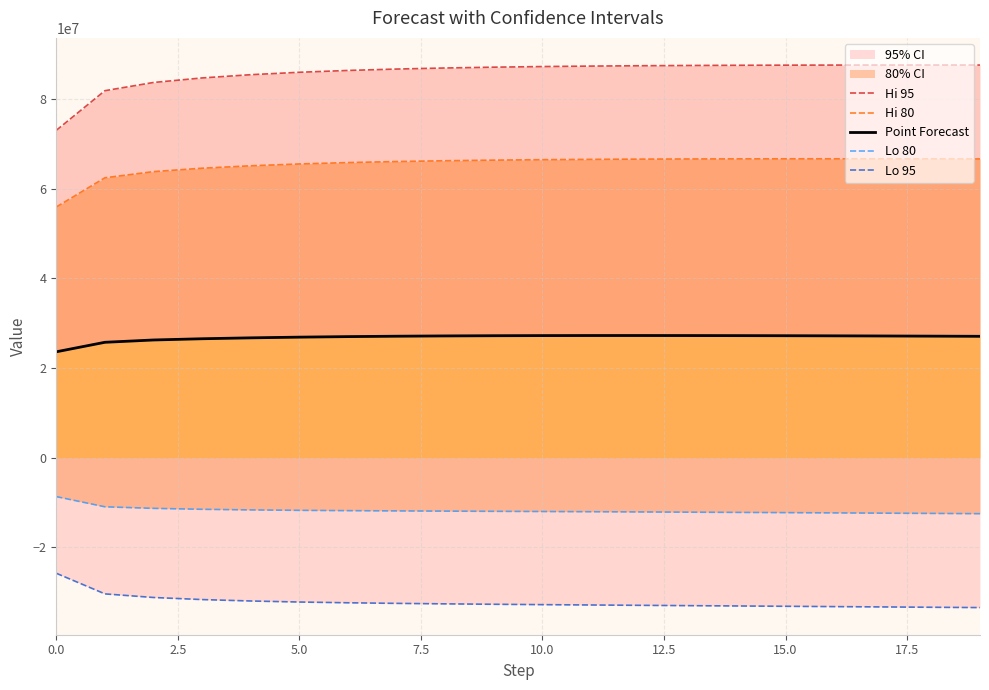

Which label corresponds to the largest value in the chart?

18